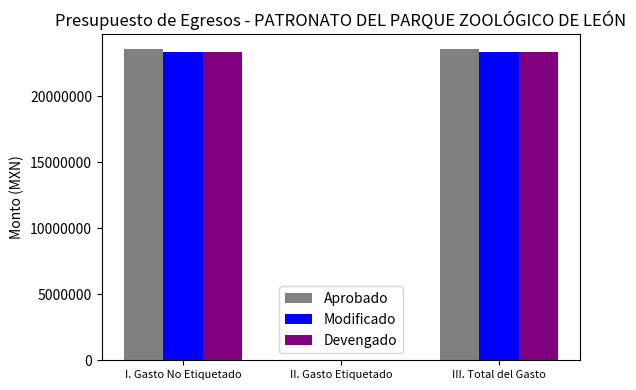

What is the spread (max minus min) of values at III. Total del Gasto?

197574.2